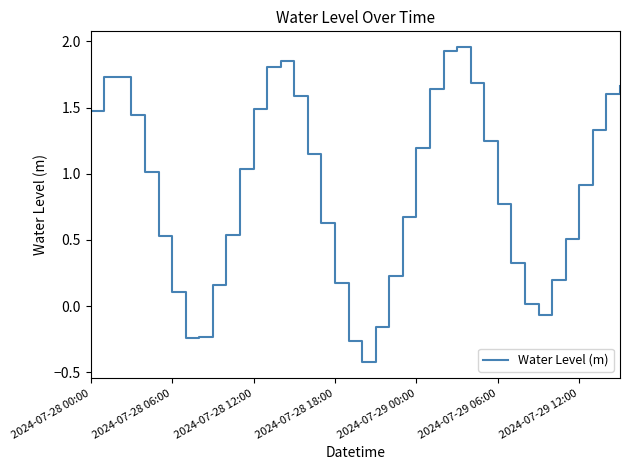

Where does the data first go above 1?

2024-07-28 00:00